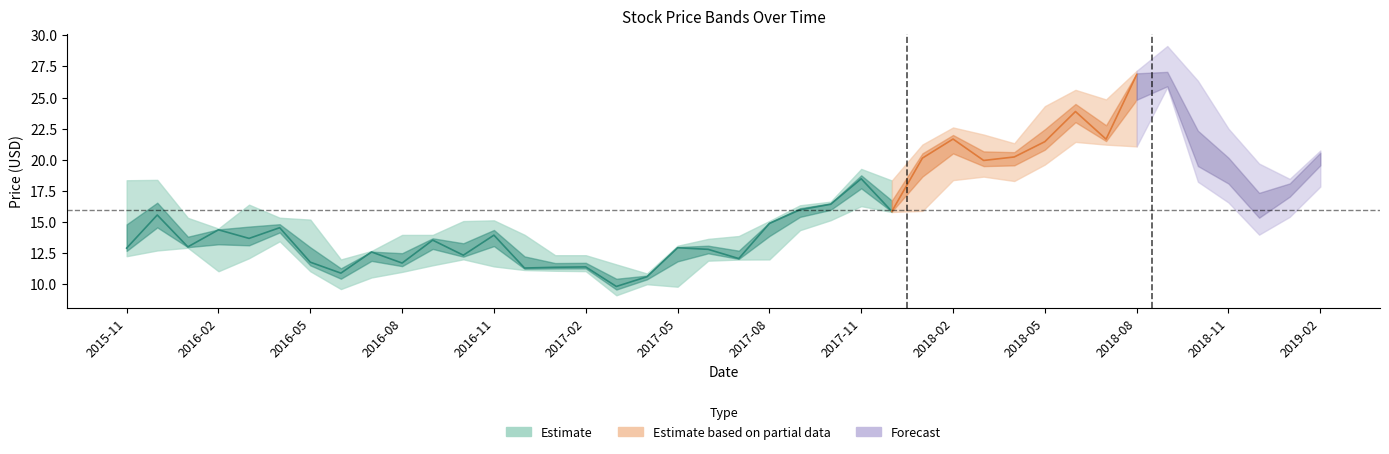

What is the label of the 13th point from the left?

2016-11